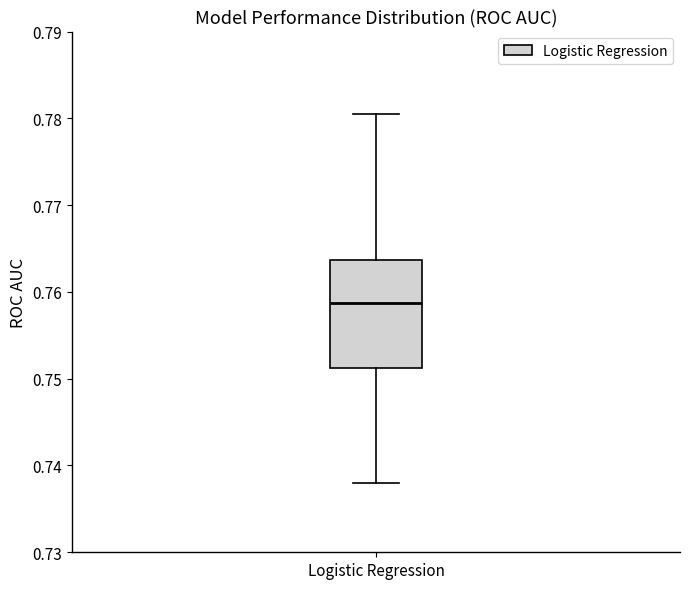

Read this box plot against the y-axis: the position of the median line, the range covered by the box, and the ends of both whiskers. The values are not printed on the chart, so give them approximately, as read against the axis.

median 0.759, box 0.751 to 0.764, whiskers 0.738 to 0.781